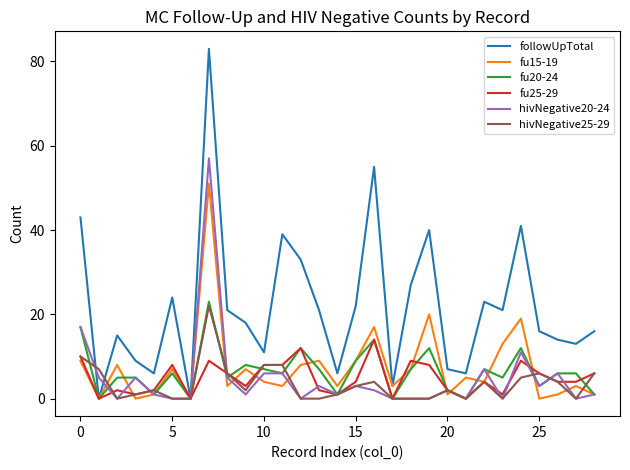

Does the chart have visible grid lines?

No